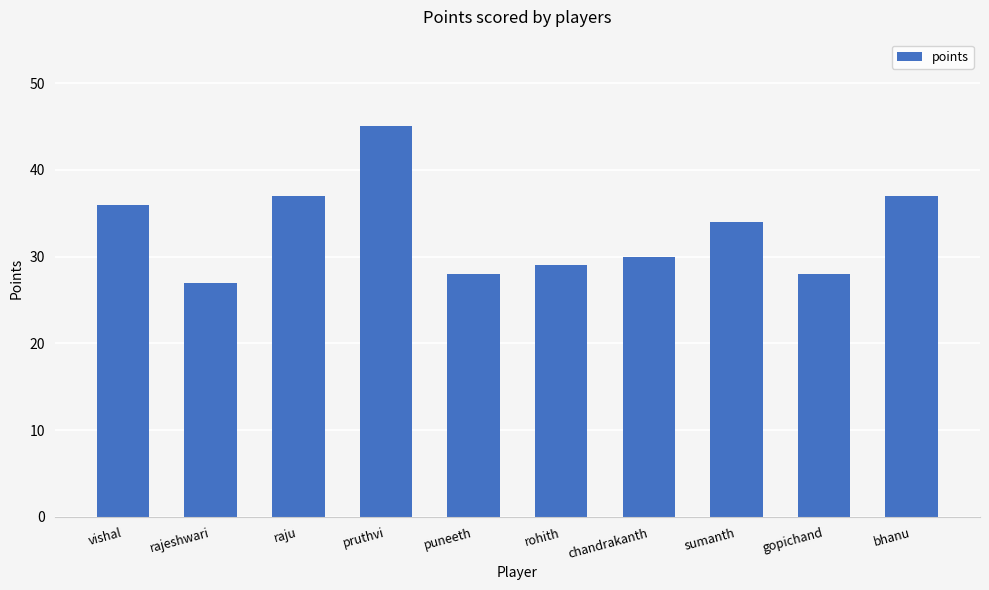

What is the change in value from vishal to raju?

+1